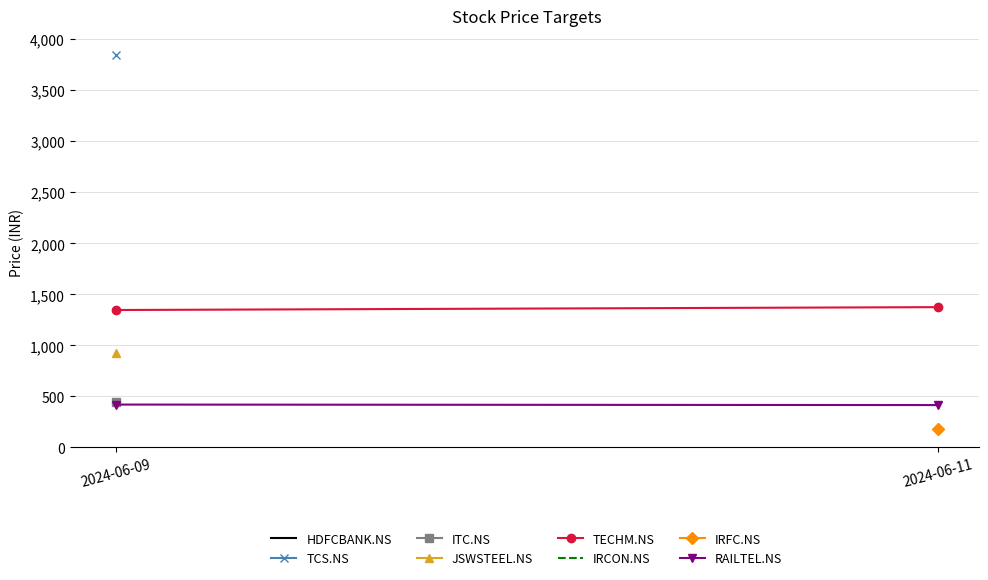

Is it true that TECHM.NS equals 723 at 2024-06-11?

False